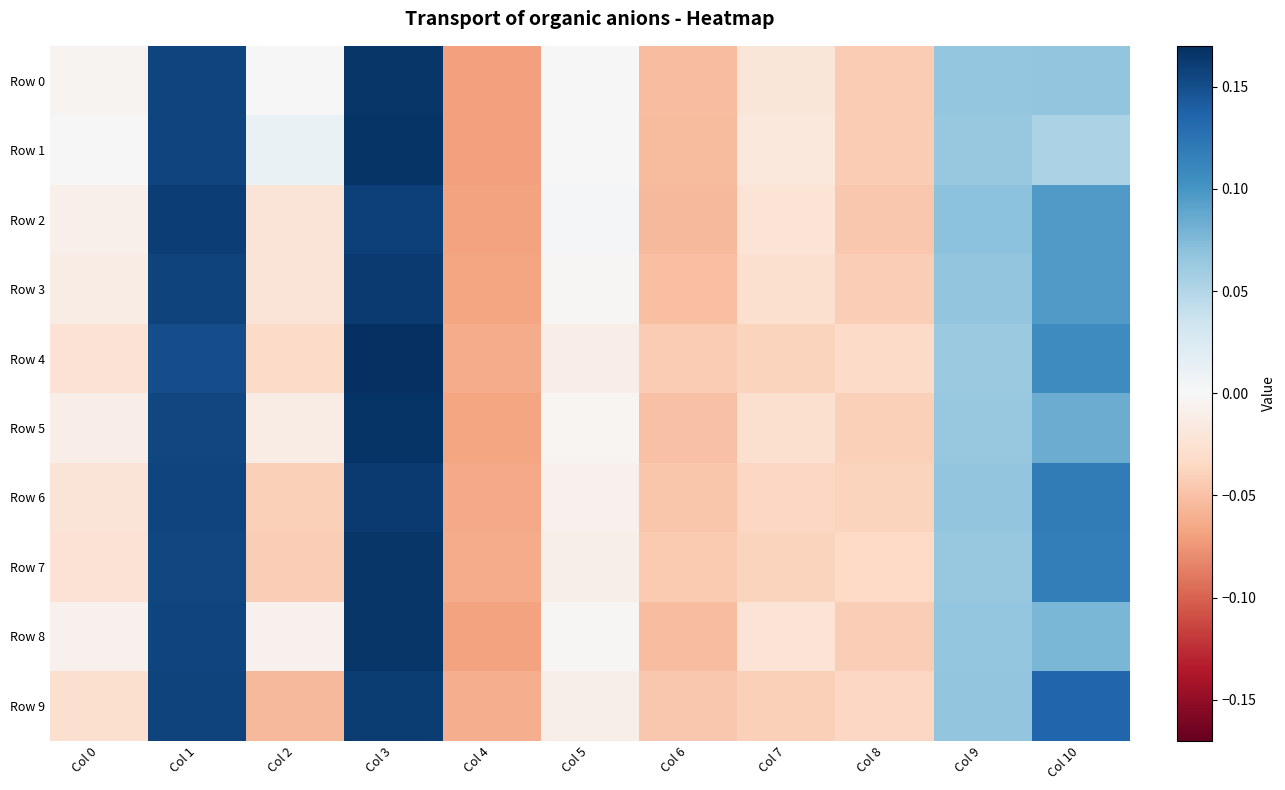

Between Col 7 and Col 3, which is larger?

Col 3